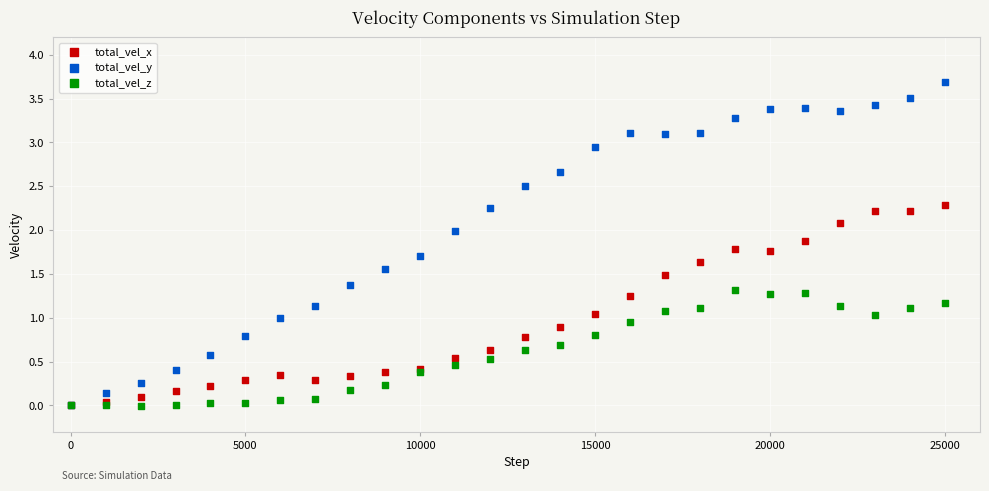

What are all the series names shown in the legend?

total_vel_x, total_vel_y, total_vel_z